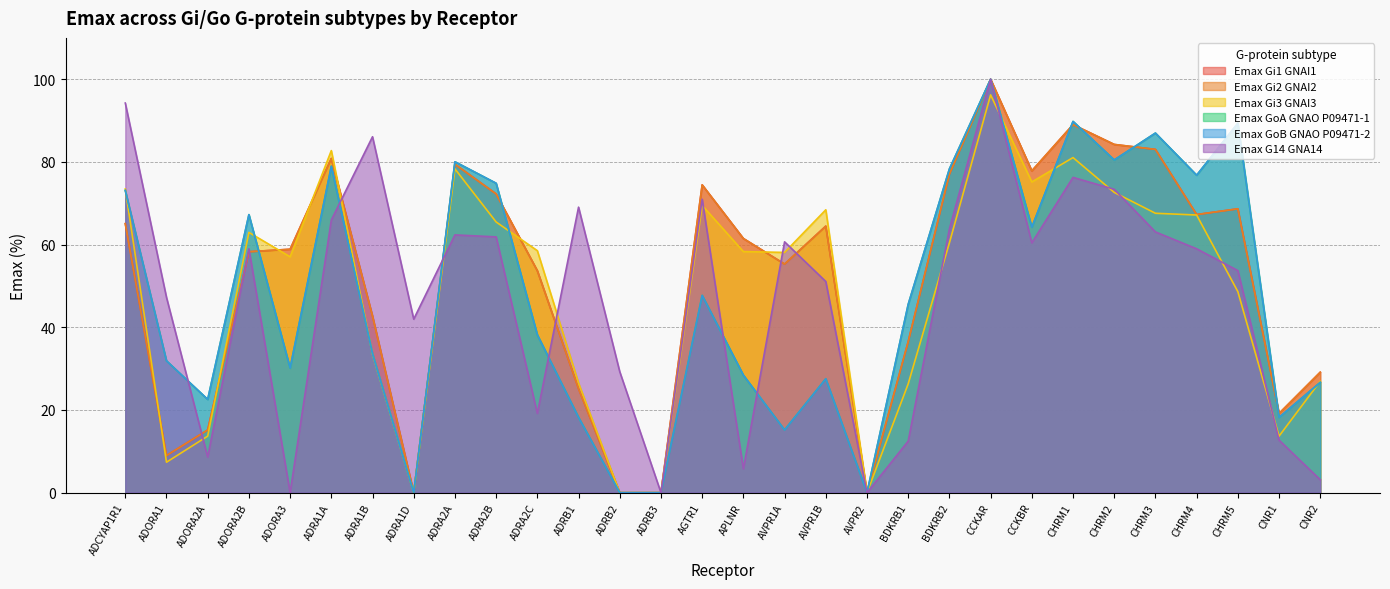

What value does the Emax G14 GNA14 series have at ADRB2?

29.3